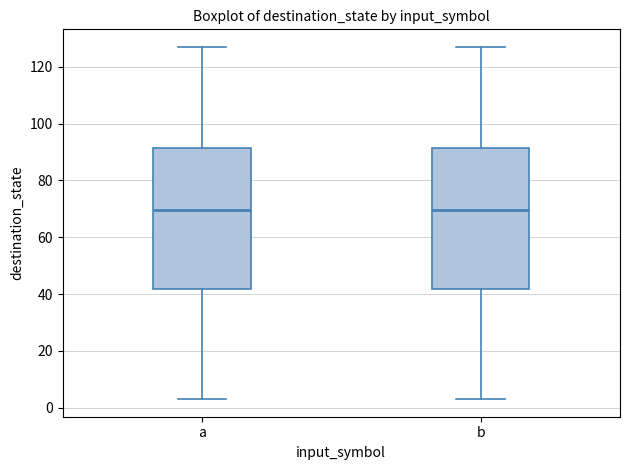

Reading left to right, transcribe this box plot: for each box, give where its median line is, the range the box spans, and where its two whiskers end, as read against the y-axis. The values are not printed on the chart, so give them approximately, as read against the axis.

a: median 70, box 42 to 92, whiskers 4 to 128
b: median 70, box 42 to 92, whiskers 4 to 128